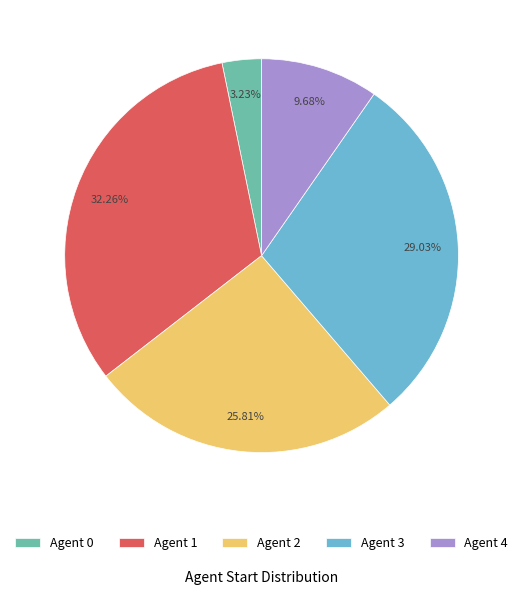

How many slices are in this pie chart?

5